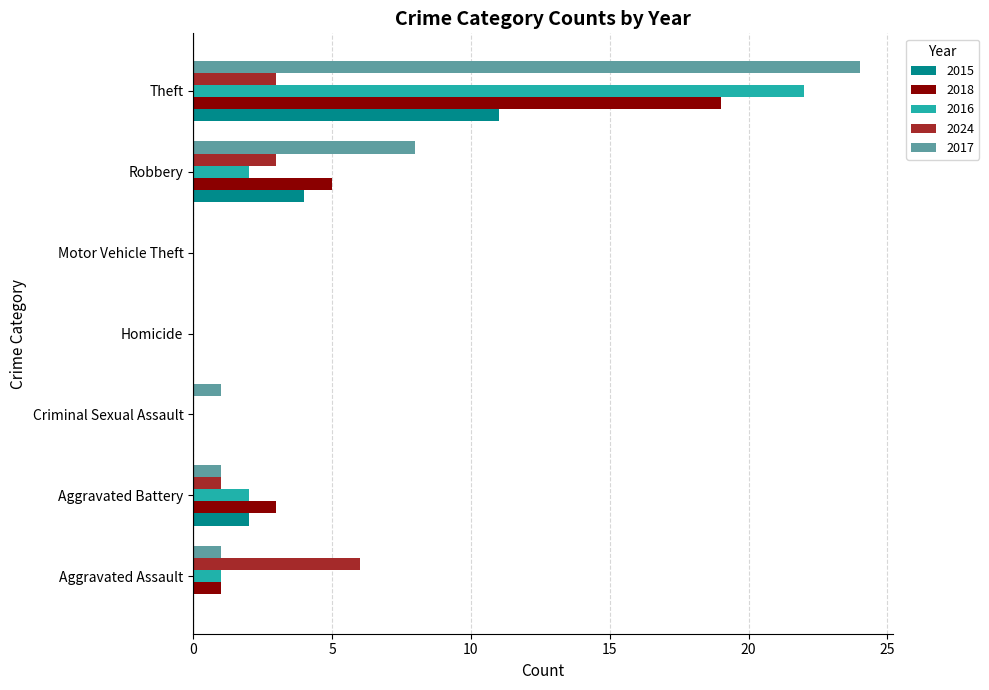

Which series has the widest spread of values?

2017